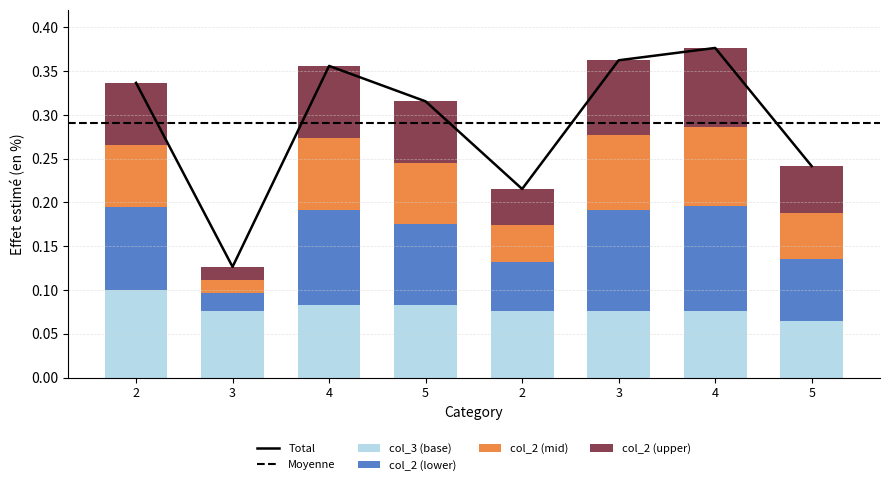

True or false: col_3 has a value of 0.1 at 4.

True